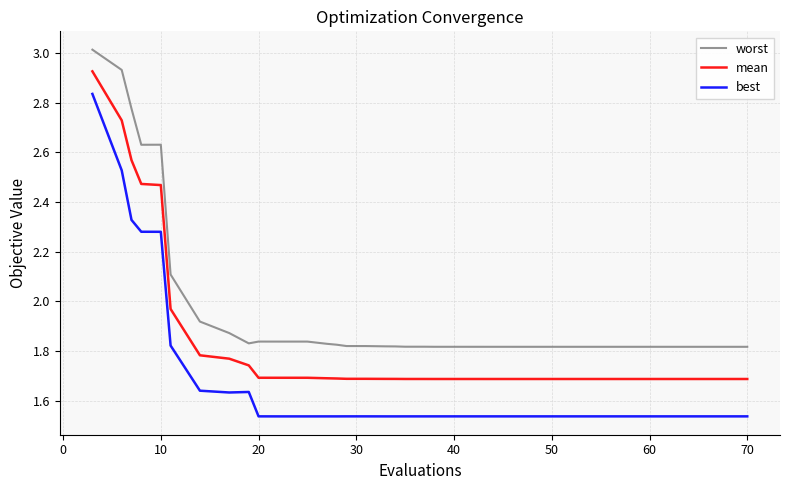

True or false: mean and worst cross at least once.

False